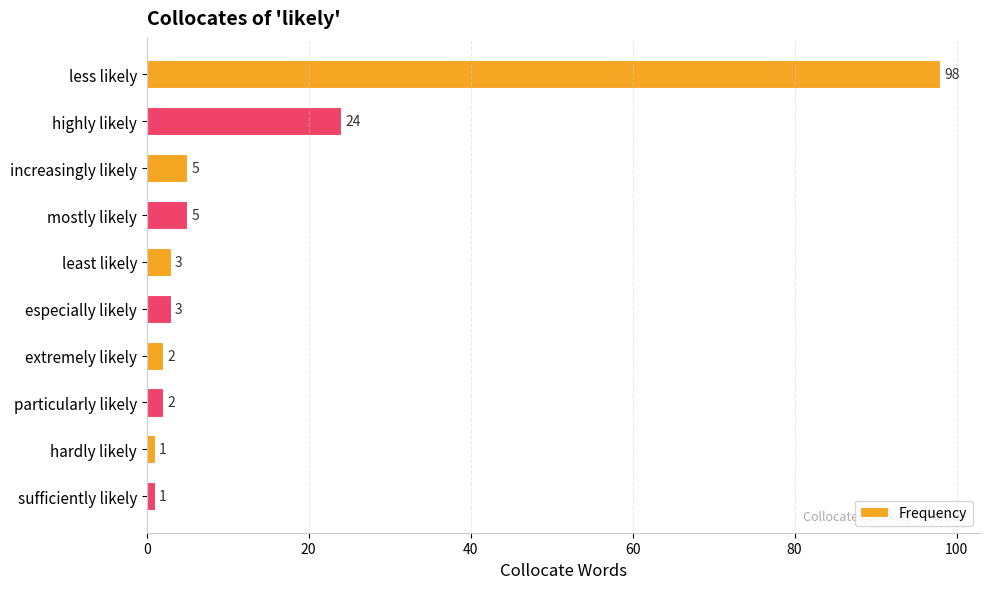

What is the maximum value shown in the chart?

98